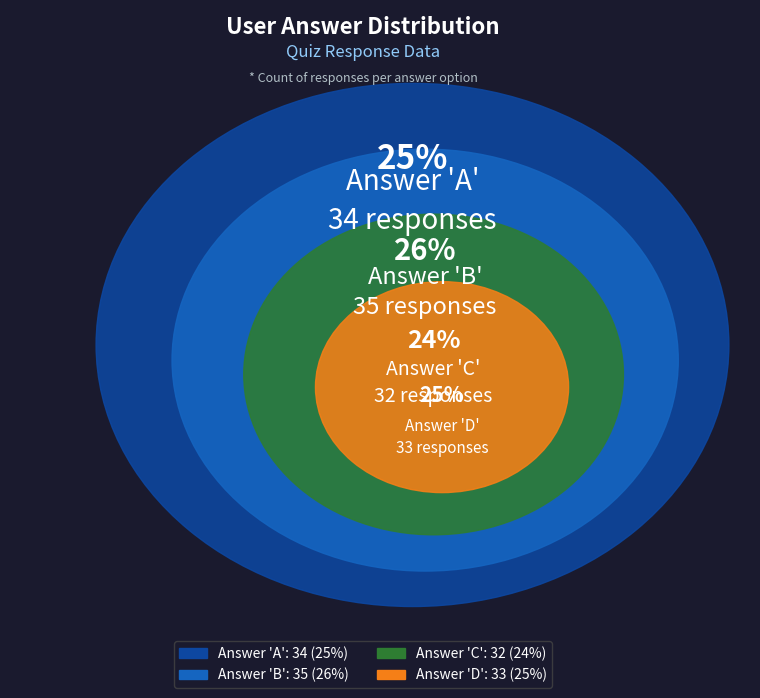

True or false: a accounts for 36% of the total.

False